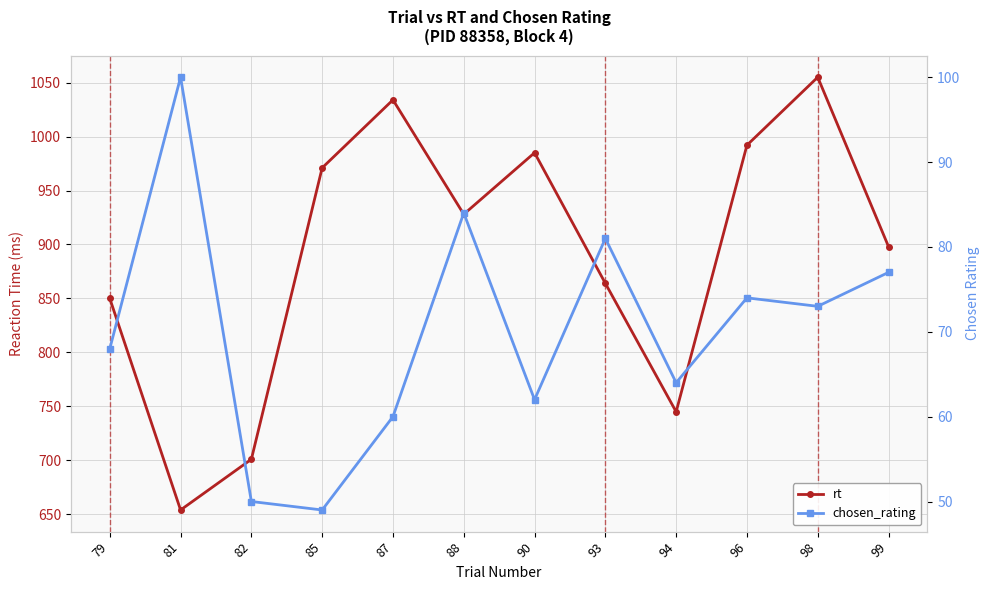

What is the value of the rt point at the 8th from the left?

864